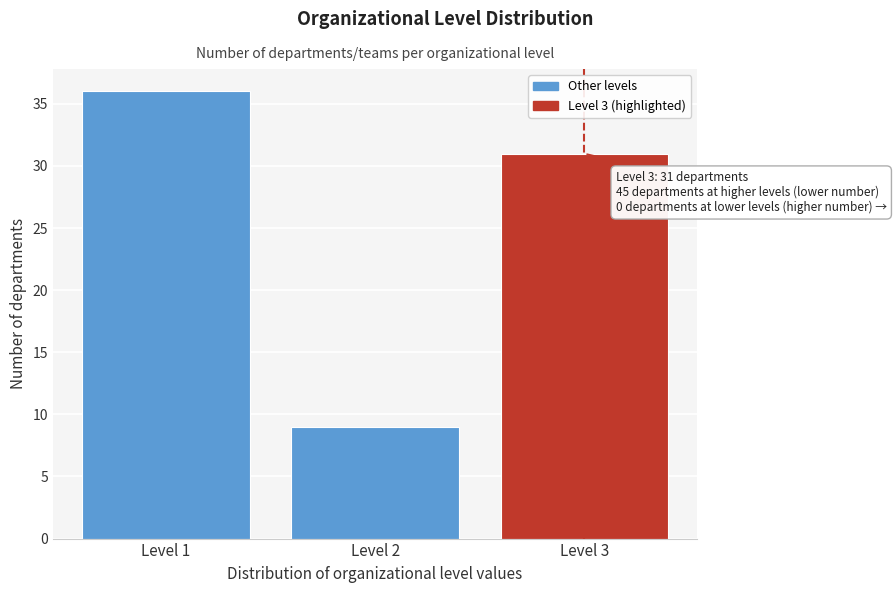

Reading left to right, what are all the values shown in this chart?

36	9	31